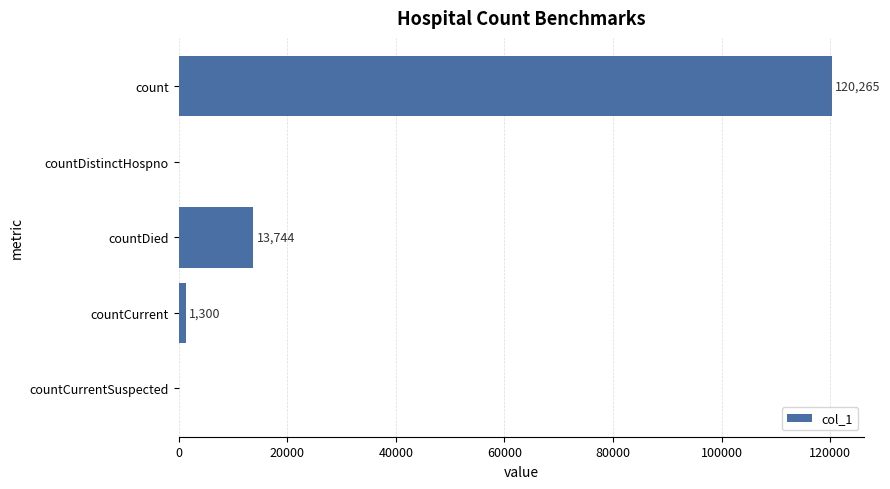

Are the bars horizontal?

Yes